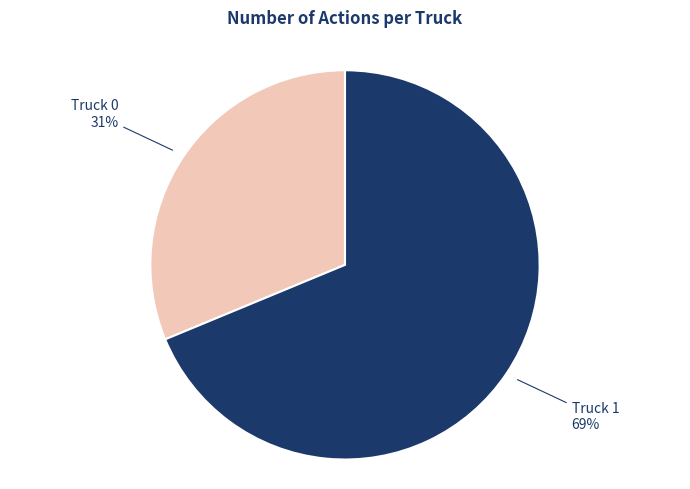

Between Truck 1 and Truck 0, which is larger?

Truck 1